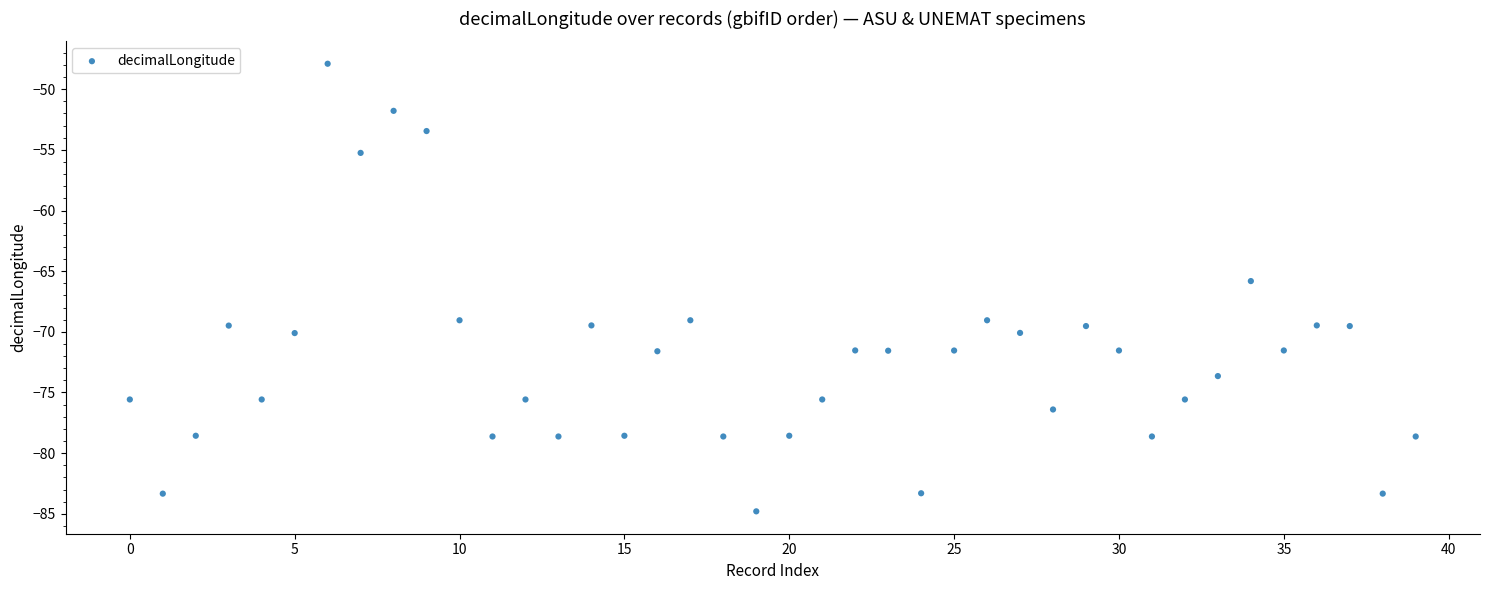

How many points are shown in the scatter plot?

40